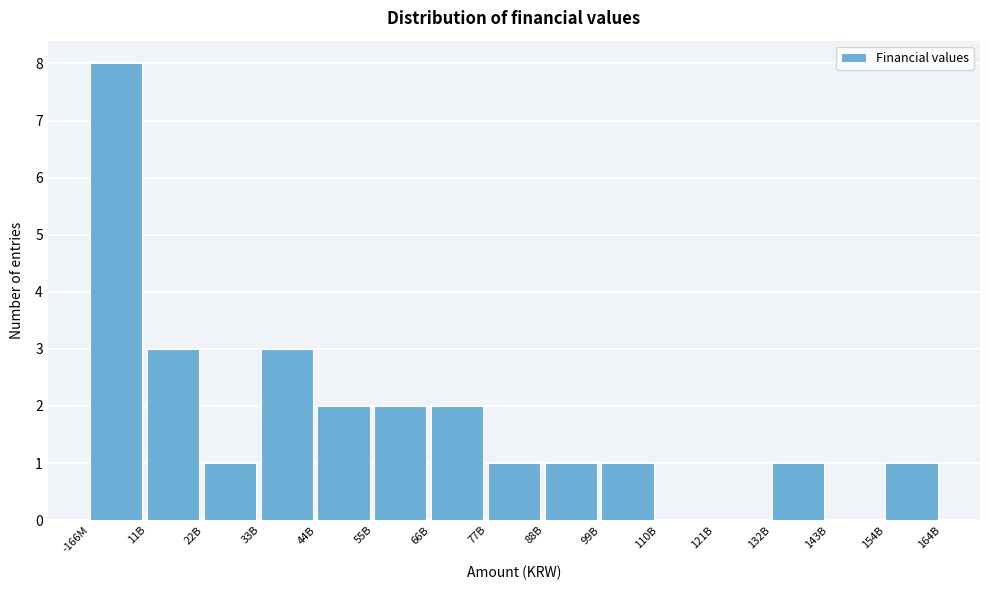

Reading left to right, list all the values displayed in this chart.

-166M=8	11B=3	22B=1	33B=3	44B=2	55B=2	66B=2	77B=1	88B=1	99B=1	110B=0	121B=0	132B=1	143B=0	154B=1